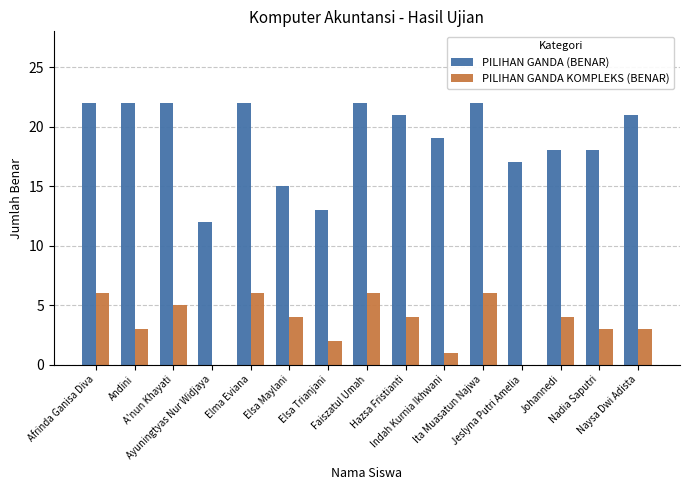

What is the sum of all PILIHAN GANDA (BENAR) values?

286